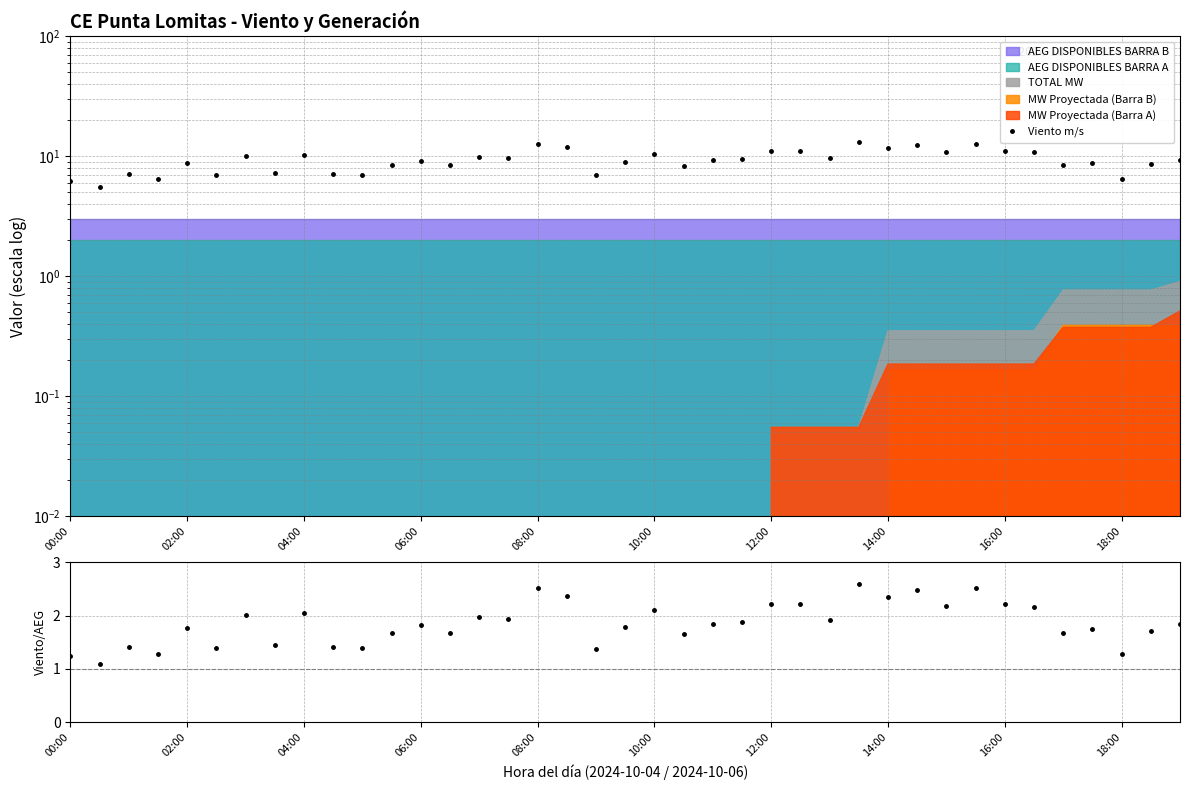

Reading left to right, extract all data points from this chart.

Viento m/s: 6.2	5.5	7.1	6.4	8.8	7.0	10.1	7.2	10.2	7.1	7.0	8.4	9.1	8.4	9.9	9.7	12.6	11.8	6.9	8.9	10.5	8.3	9.2	9.4	11.1	11.1	9.6	13.0	11.7	12.4	10.9	12.6	11.1	10.8	8.4	8.7	6.4	8.6	9.2
Viento / (AEG A+B): 1.2	1.1	1.4	1.3	1.8	1.4	2.0	1.4	2.0	1.4	1.4	1.7	1.8	1.7	2.0	1.9	2.5	2.4	1.4	1.8	2.1	1.7	1.8	1.9	2.2	2.2	1.9	2.6	2.3	2.5	2.2	2.5	2.2	2.2	1.7	1.7	1.3	1.7	1.8